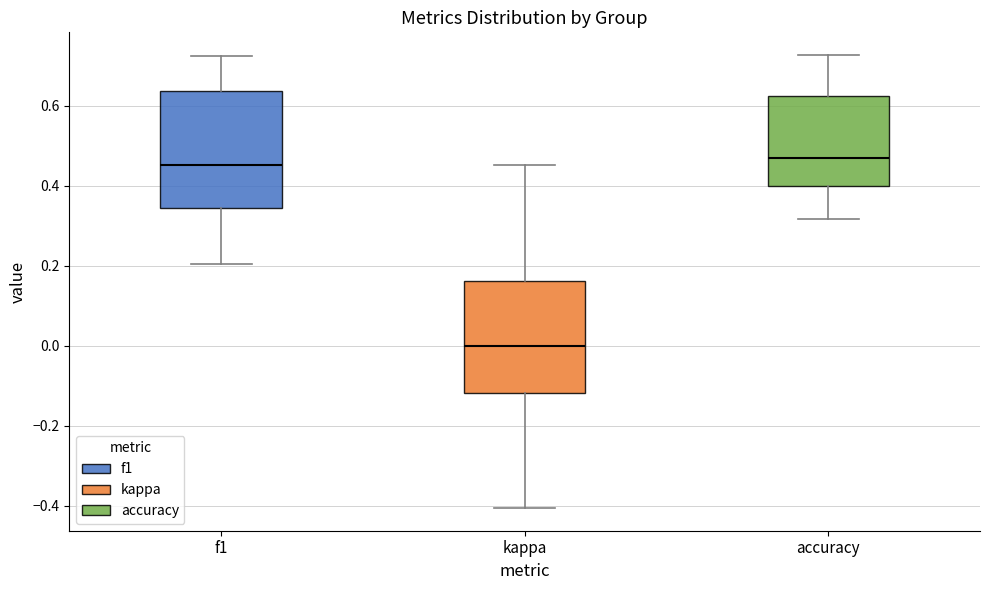

Where is the lower edge of the box for kappa on the y-axis? The values are not printed on the chart, so give them approximately, as read against the axis.

-0.12